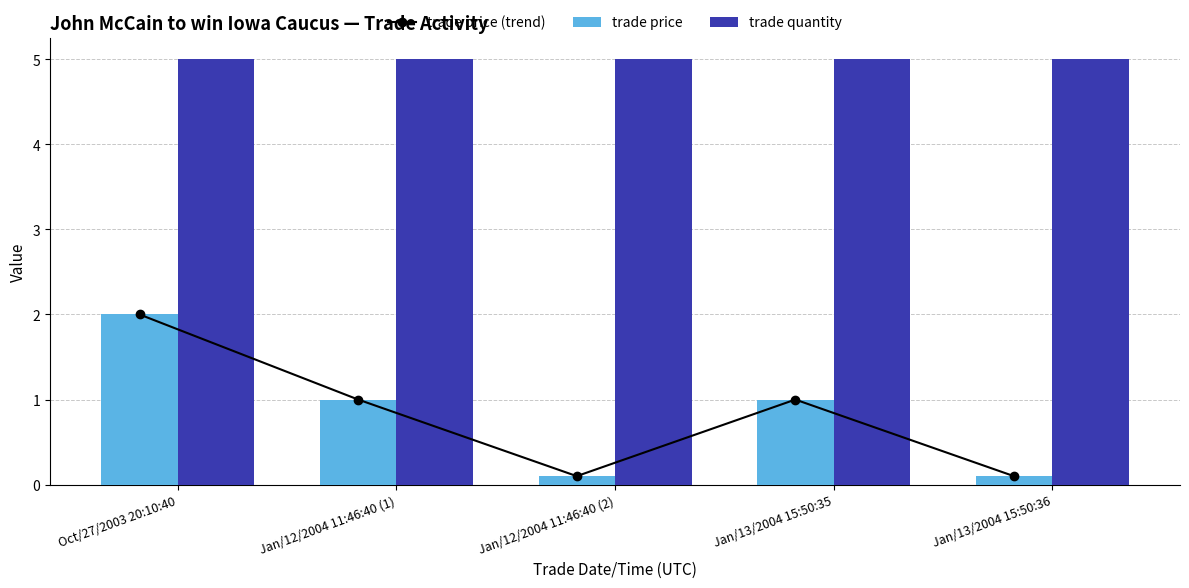

What is the label of the 5th bar from the left?

Jan/13/2004 15:50:36